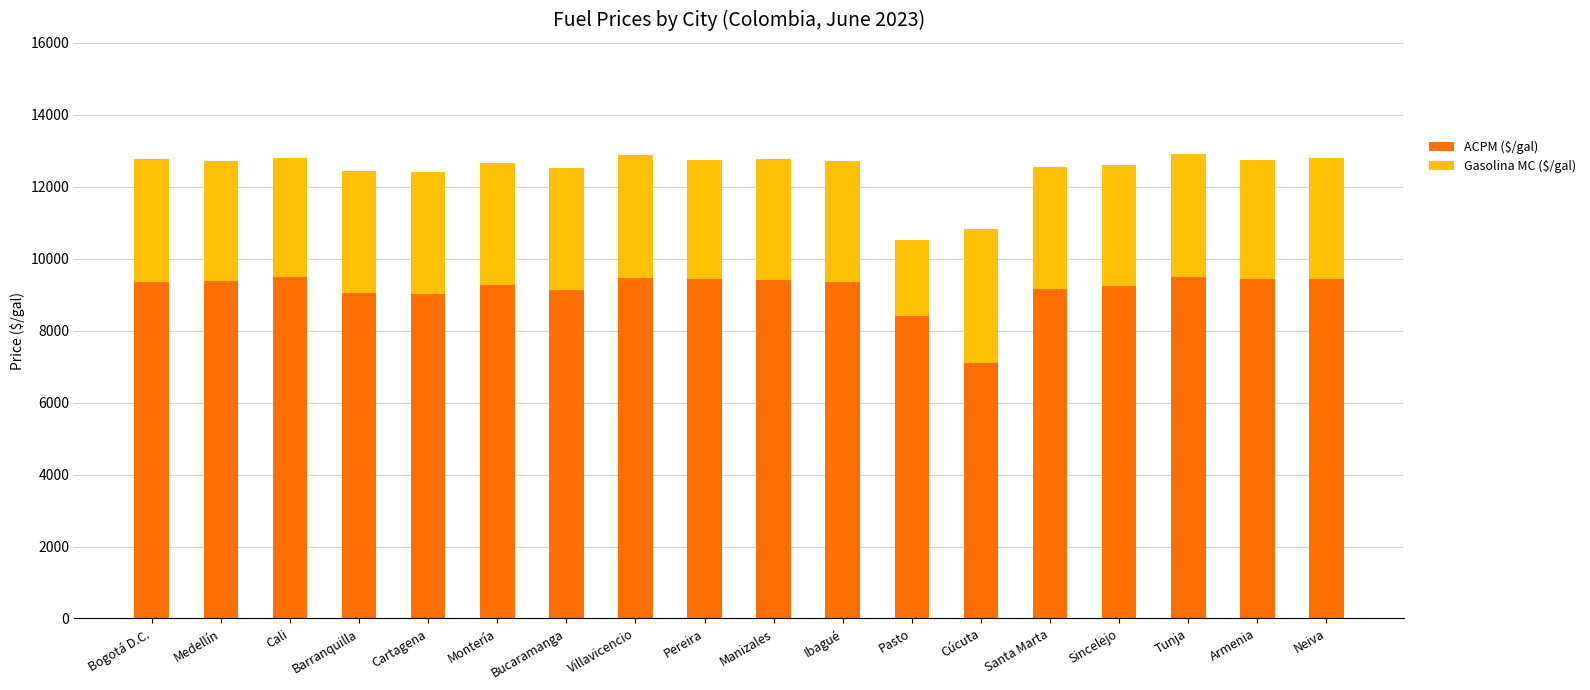

What is the difference between the maximum and minimum values in the ACPM ($/gal) series?

2402